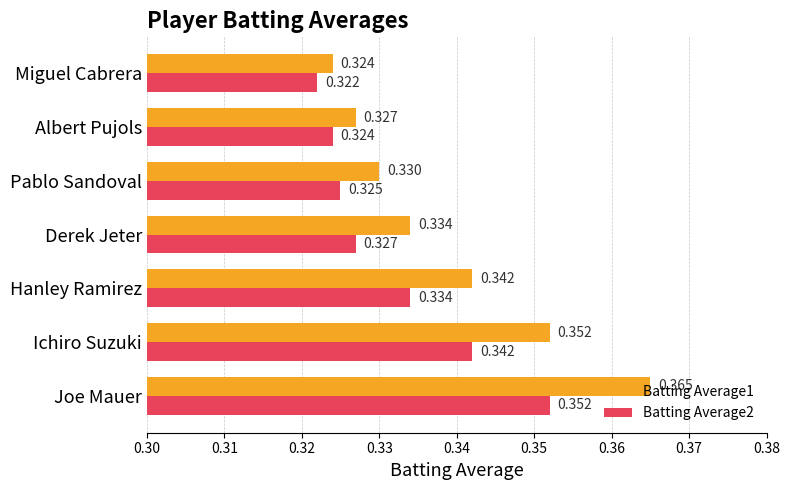

Which category has the lowest value in the Batting Average1 series?

Miguel Cabrera